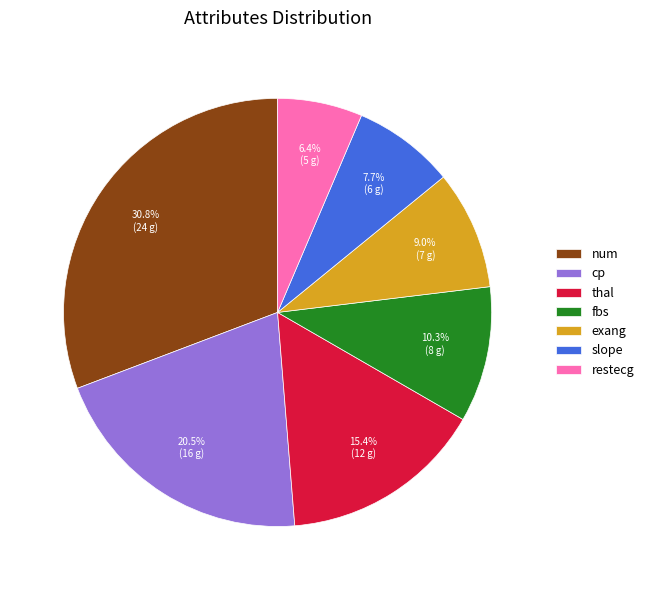

Which slice is the smallest?

restecg